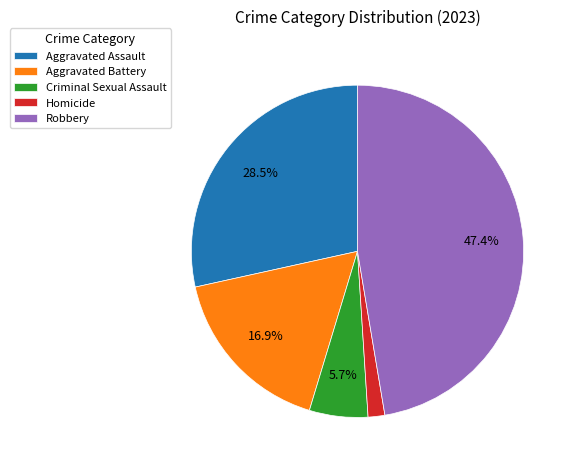

To the nearest percent, what is the difference between the largest and smallest slice percentages?

46%